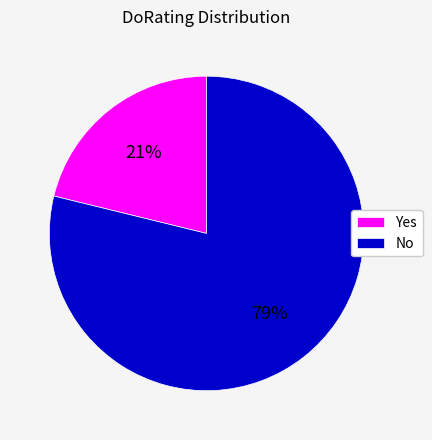

True or false: Yes accounts for 21% of the total.

True